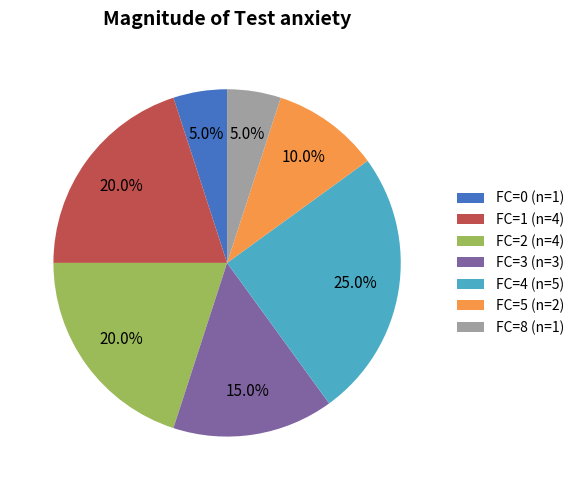

Between FC=3 (n=3) and FC=4 (n=5), which is larger?

FC=4 (n=5)